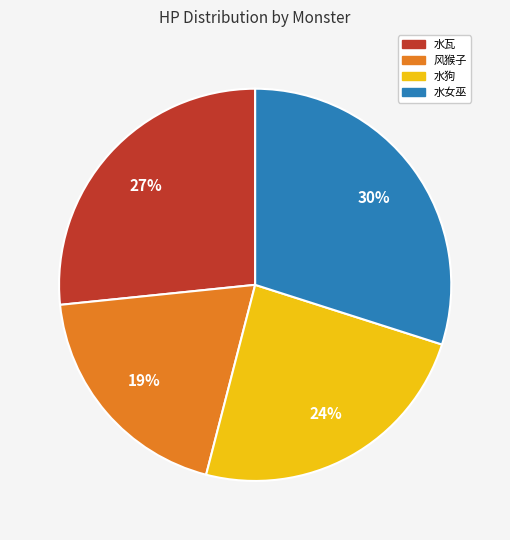

To the nearest percent, what is the difference between the largest and smallest slice percentages?

11%